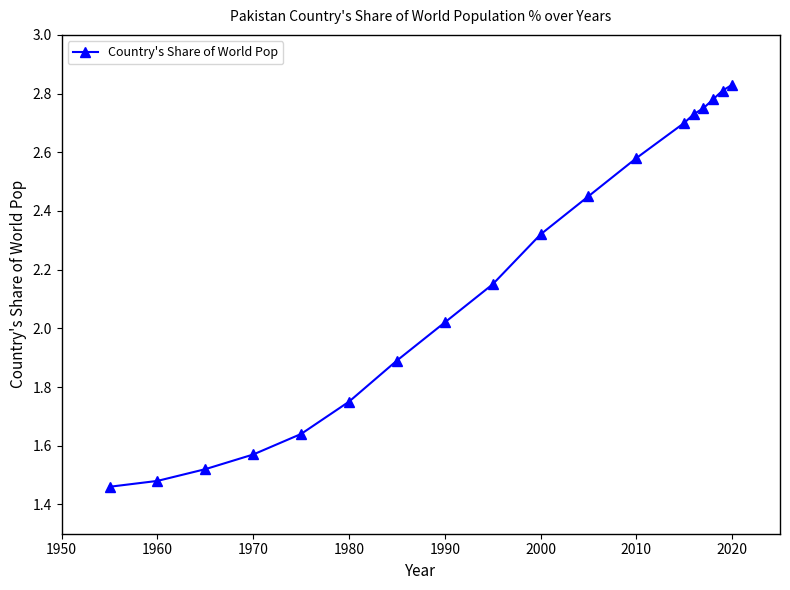

What is the difference between the maximum and minimum values?

1.4